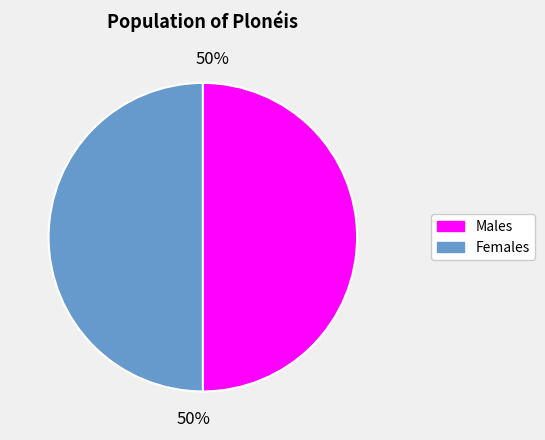

To the nearest percent, what is the average slice percentage?

50%